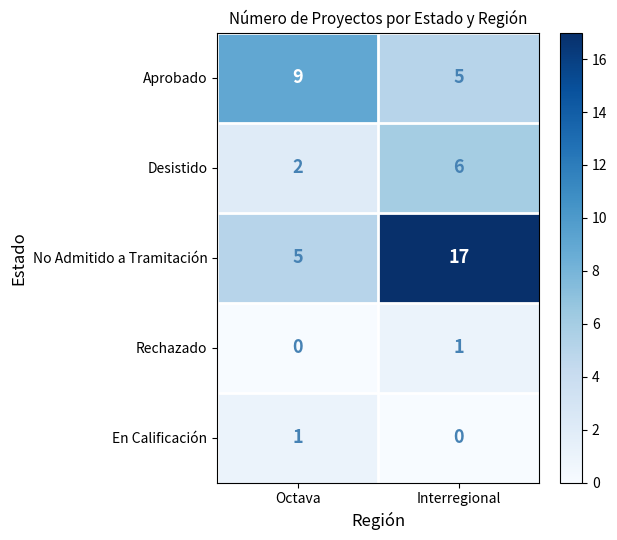

Read the No Admitido a Tramitación value at Octava, to the nearest 5.

5